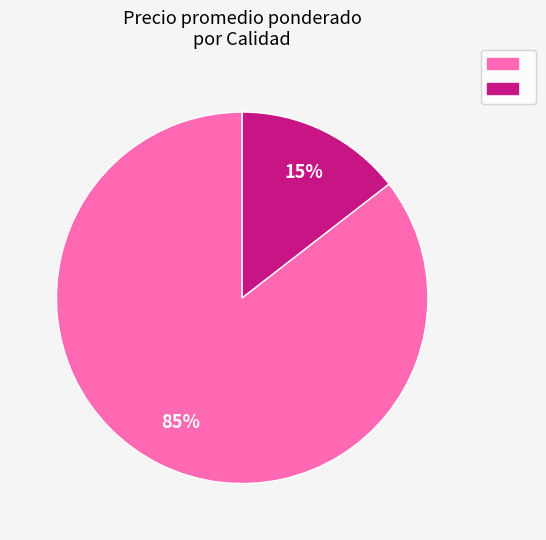

To the nearest percent, what is the average slice percentage?

50%